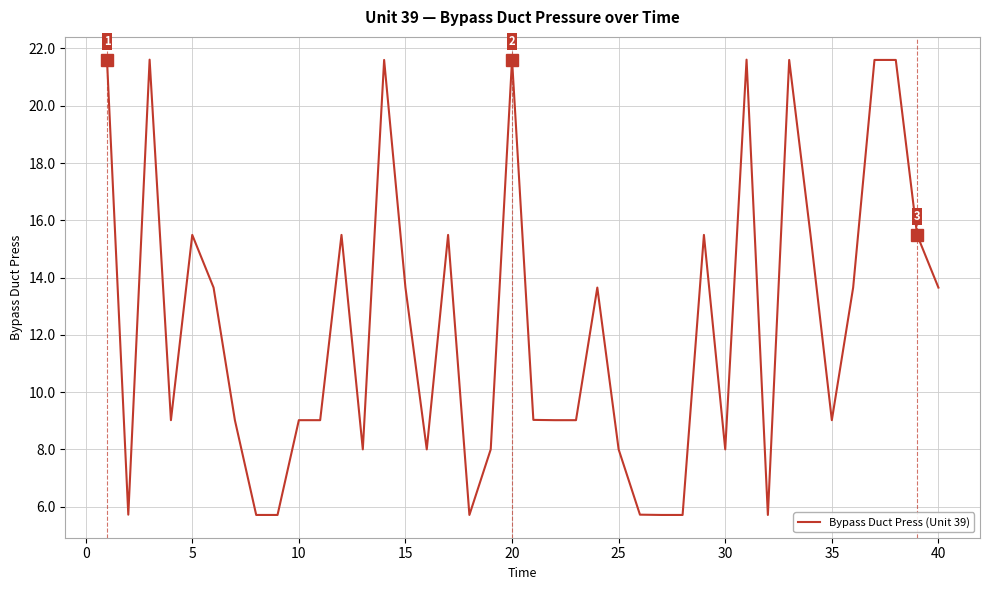

What is the difference between the maximum and minimum values?

15.9